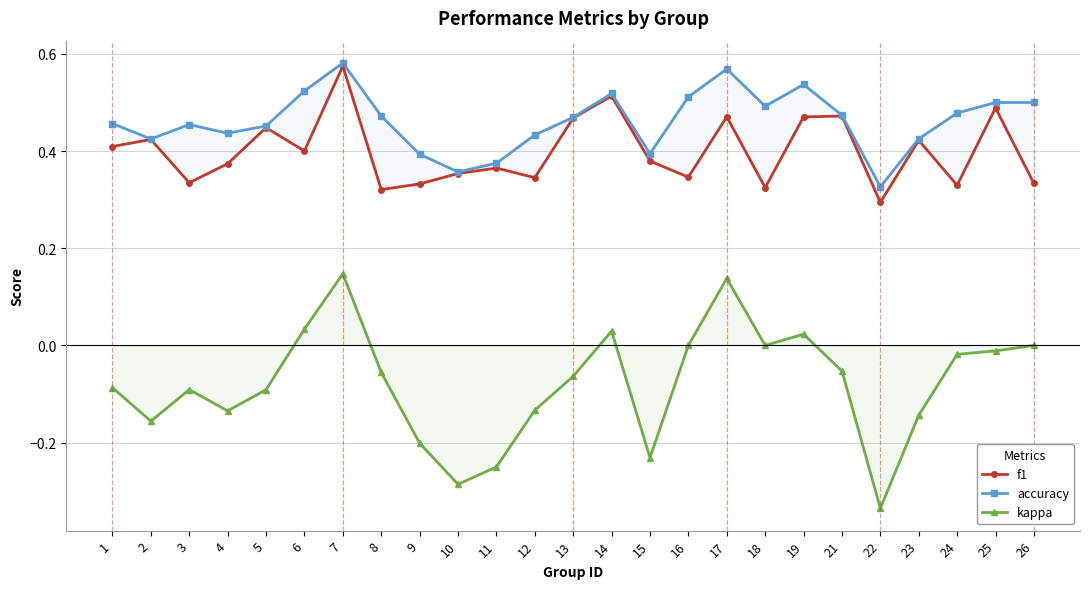

True or false: f1 has more than 2 interior local peaks.

True